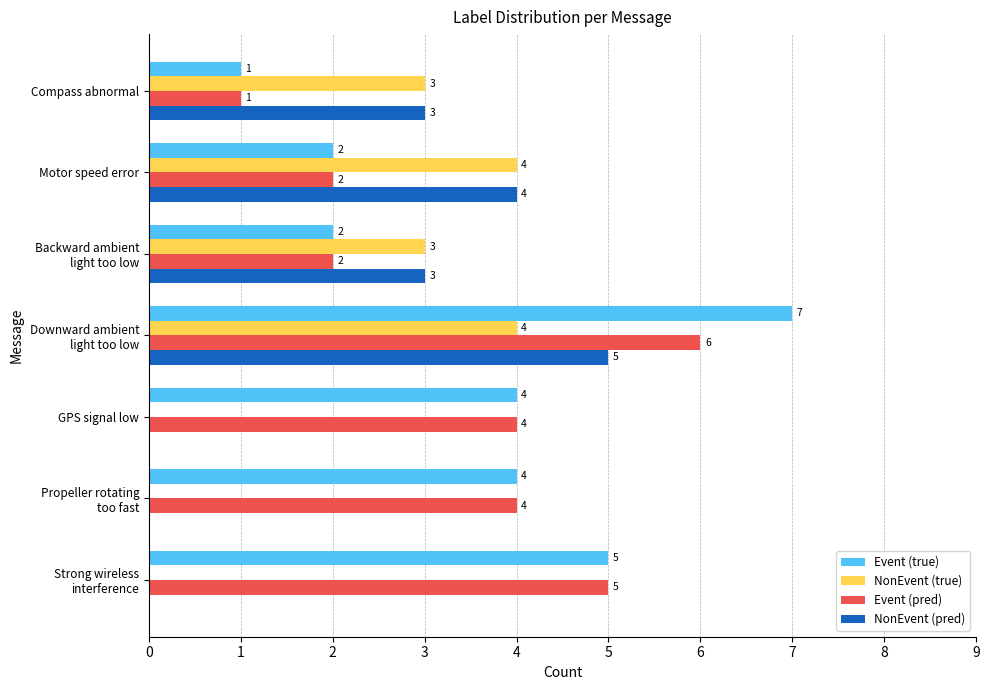

What are all the series names shown in the legend?

Event (true), NonEvent (true), Event (pred), NonEvent (pred)